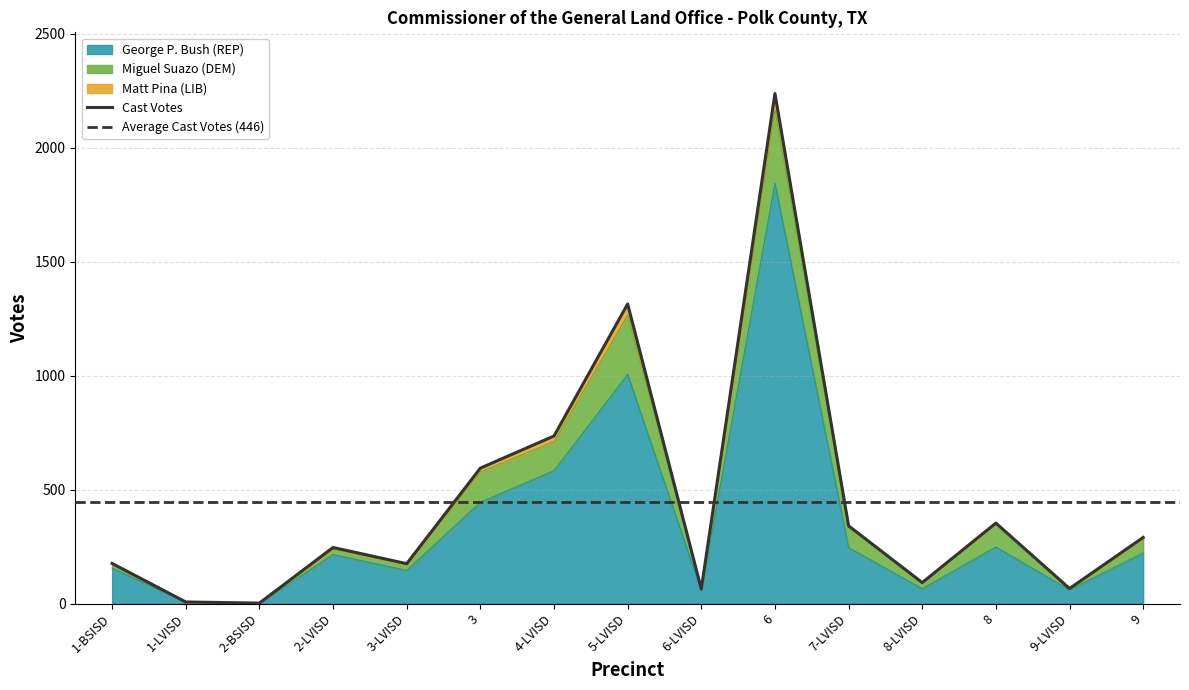

At which label is George P. Bush (REP) closest to 922?

5-LVISD